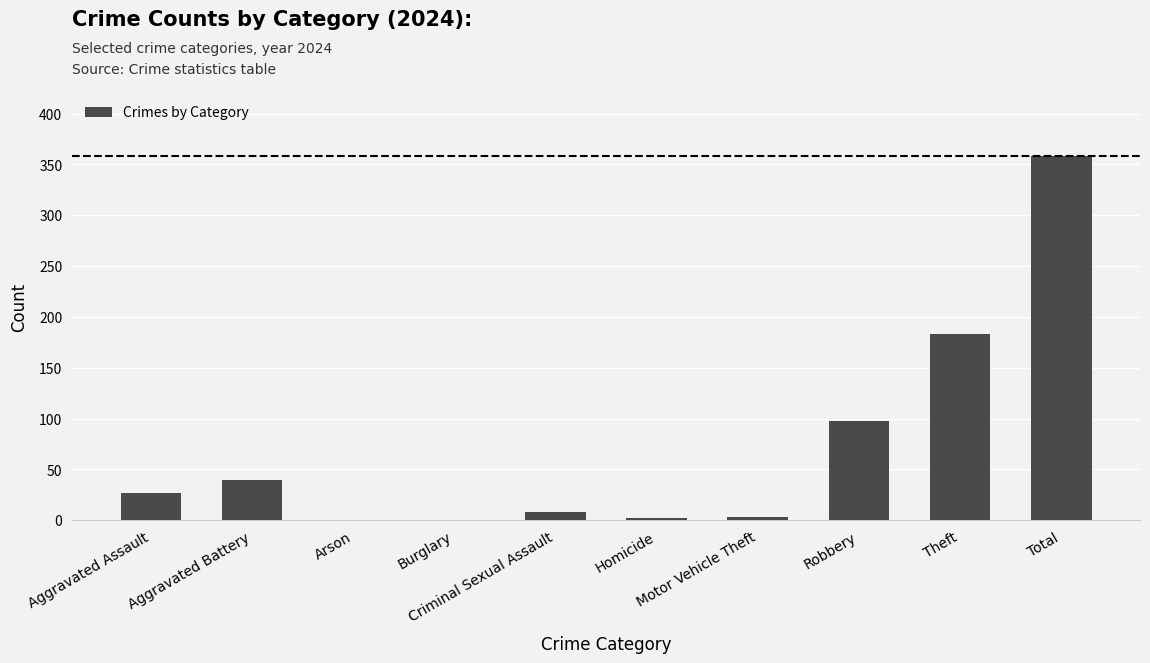

What is the sum of all values?

719